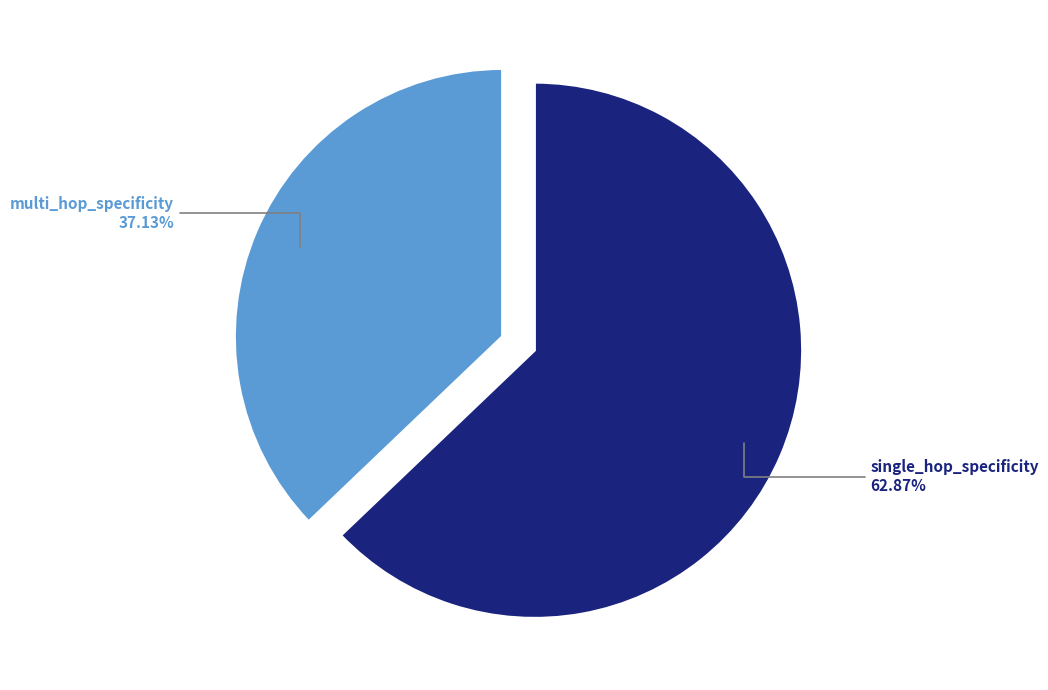

To the nearest percent, what is the difference between the largest and smallest slice percentages?

26%